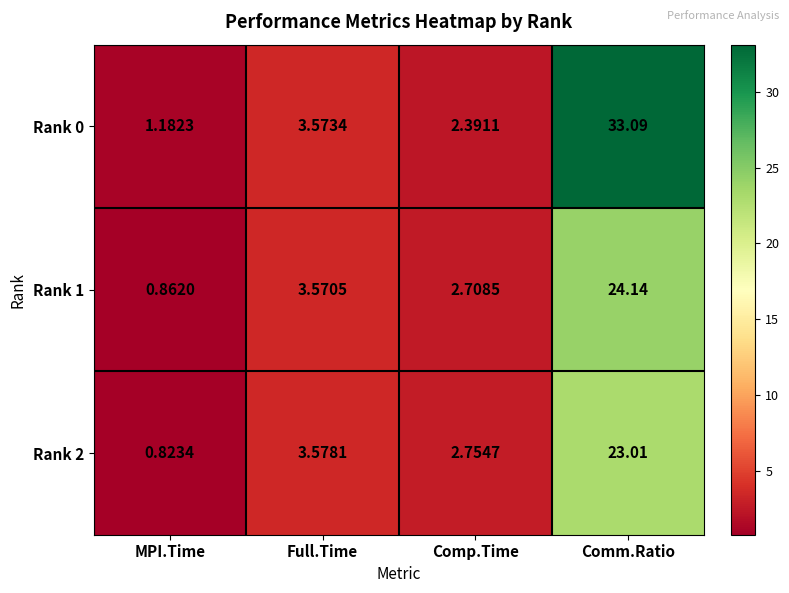

Rank the categories by Rank 2 value from lowest to highest.

MPI.Time, Comp.Time, Full.Time, Comm.Ratio